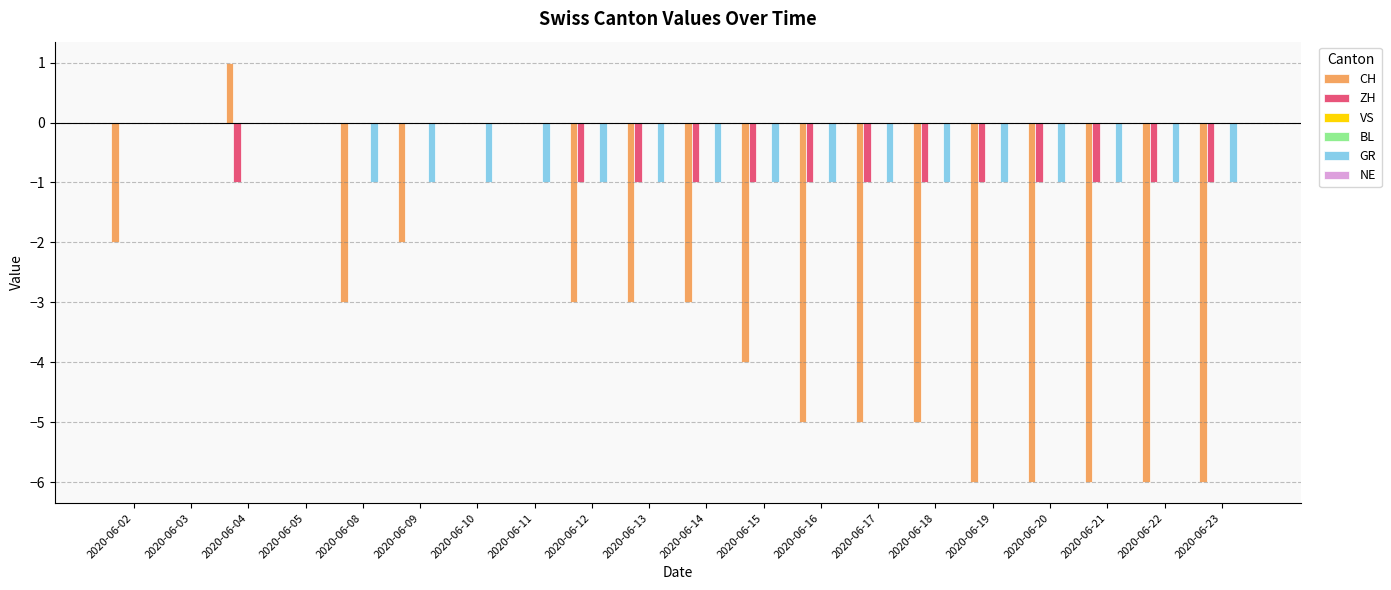

Rank the series by their maximum value, from lowest to highest.

ZH, VS, BL, GR, NE, CH